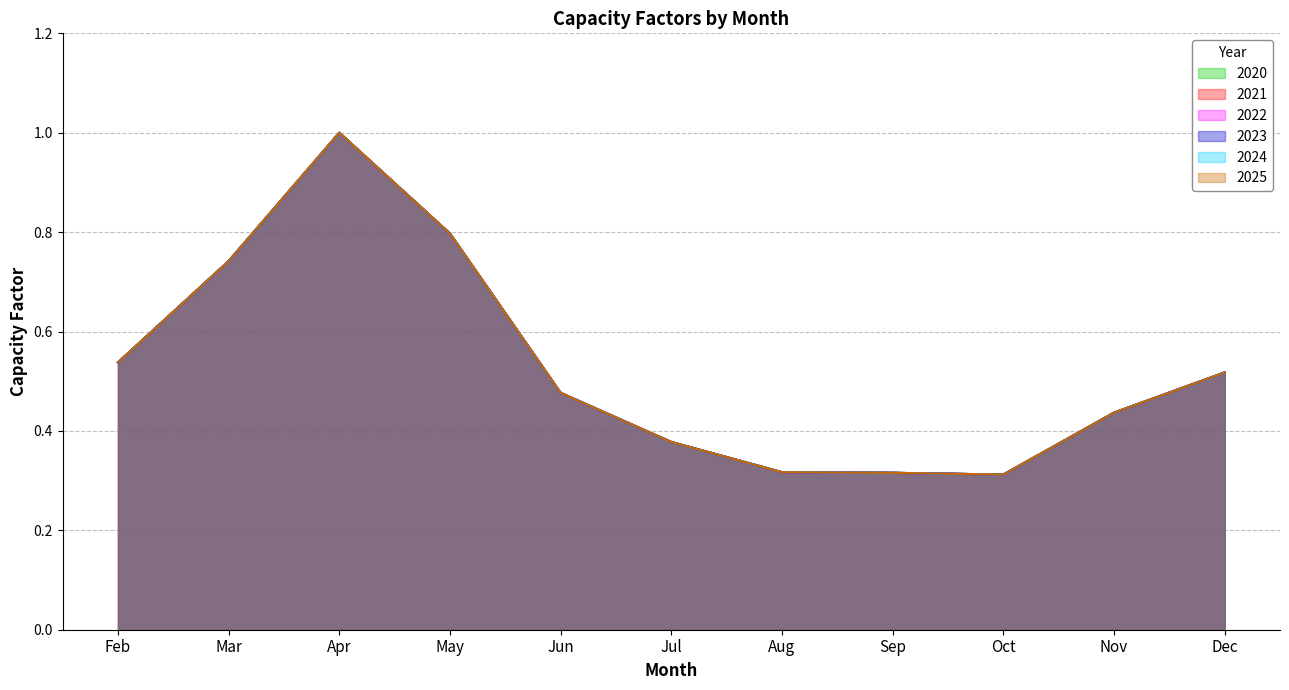

Where is the data nearest to the value 0?

Oct